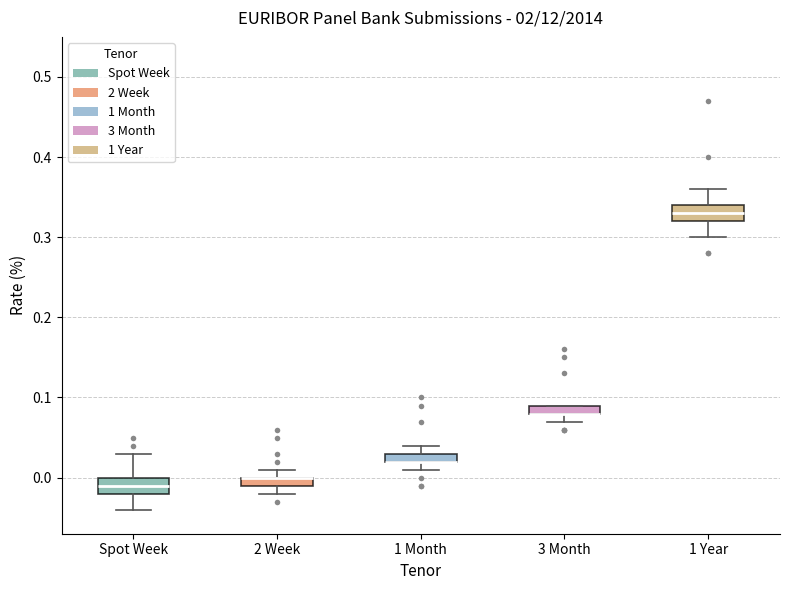

Where does the lower whisker of the box for Spot Week end on the y-axis? The values are not printed on the chart, so give them approximately, as read against the axis.

-0.04